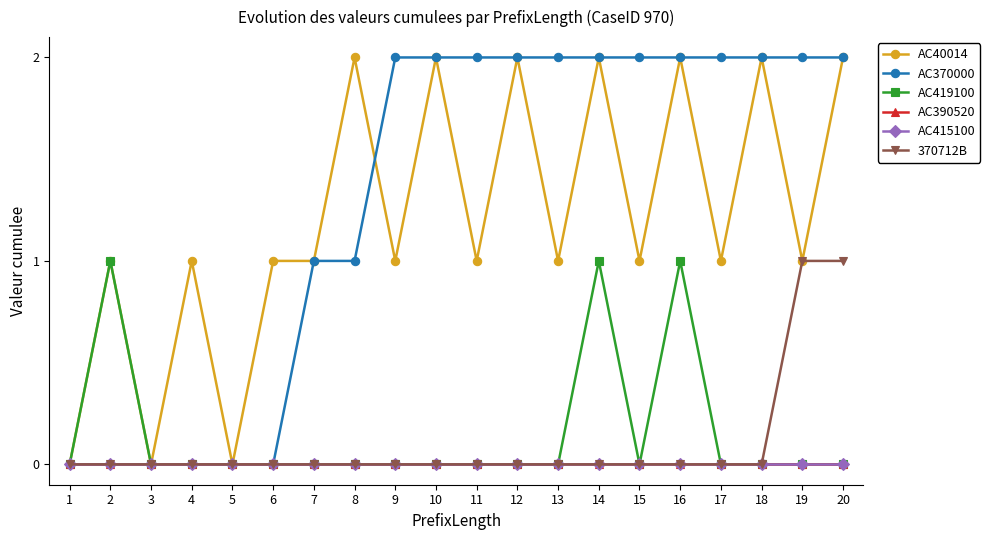

Does the chart have visible grid lines?

No